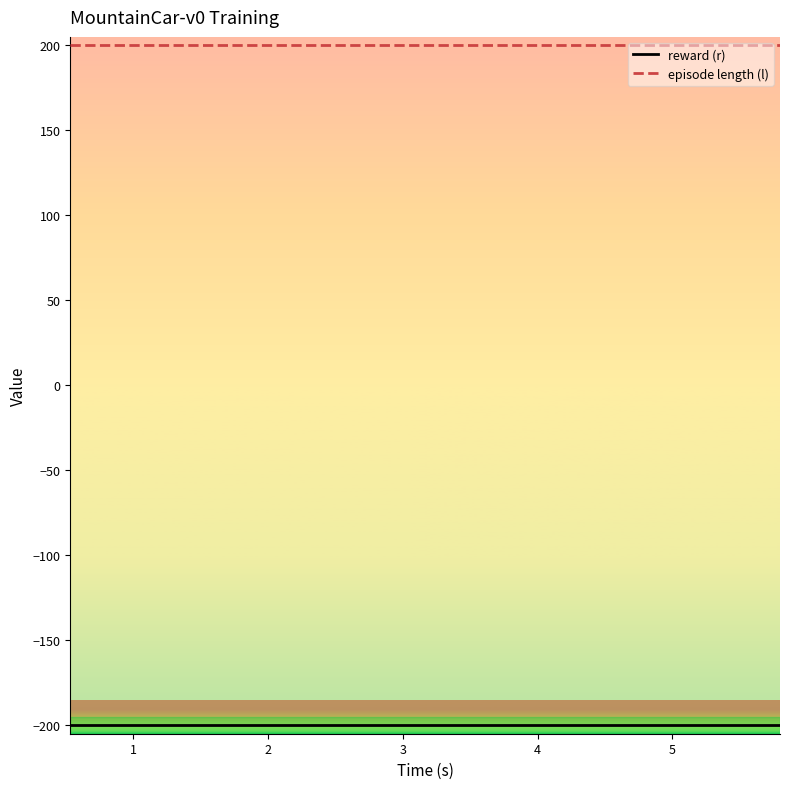

True or false: episode length (l) and reward (r) intersect in this chart.

False